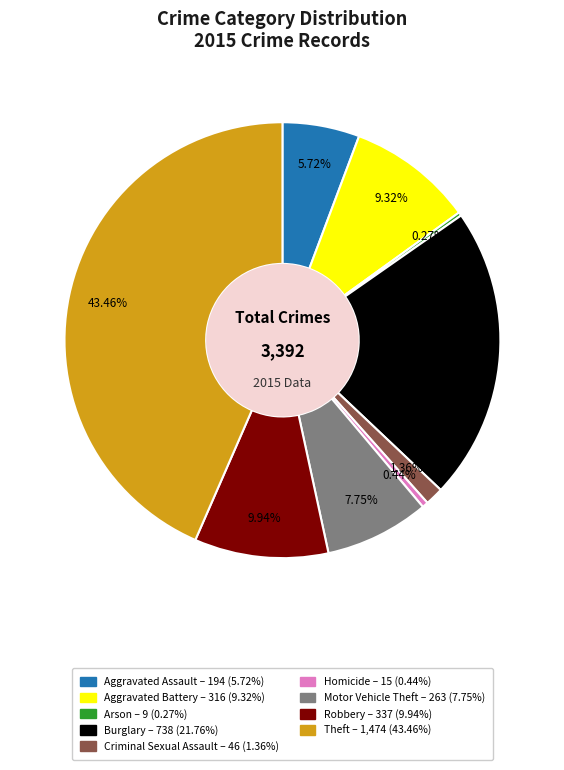

Approximately how many times larger is the value at Criminal Sexual Assault compared to Aggravated Assault?

0.2